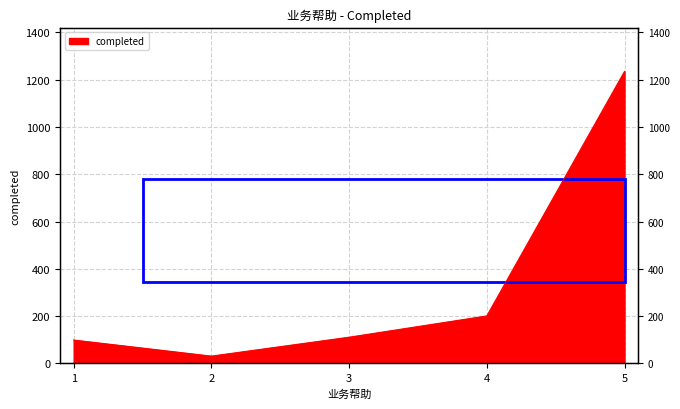

What is the minimum value shown in the chart?

31